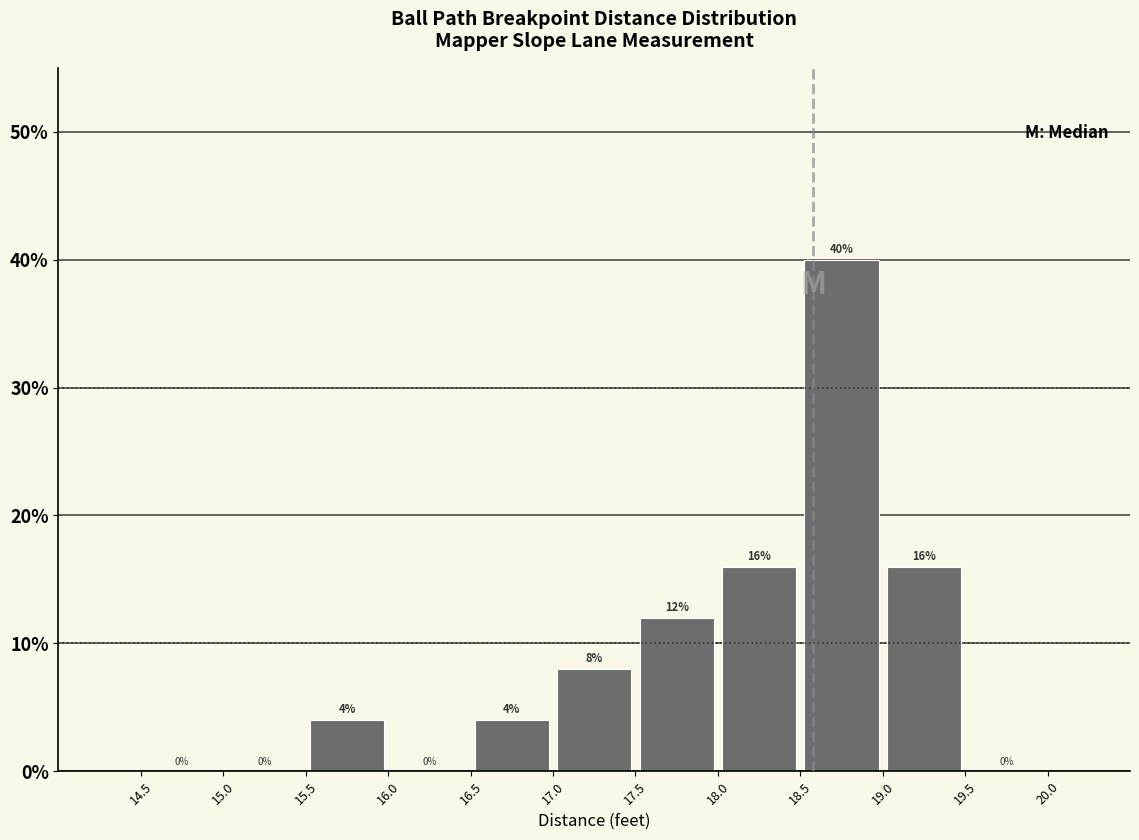

What is the height of the bar covering 19.0 to 19.5 on the x-axis?

16